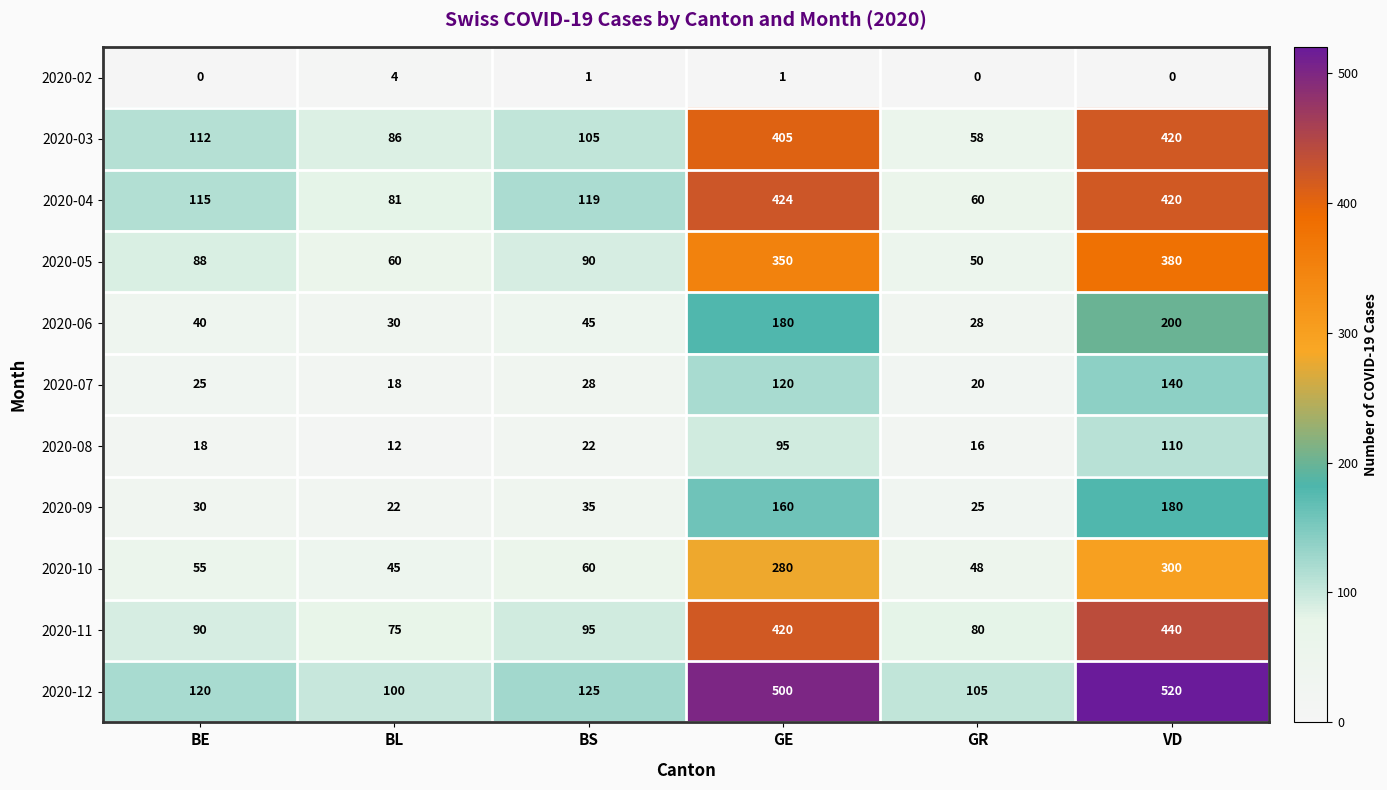

How many distinct data groups are displayed?

11